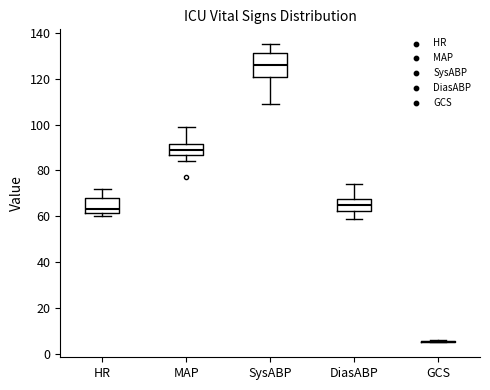

Reading left to right, read every box against the y-axis: the position of its median line, the range the box covers, and the ends of its whiskers. The values are not printed on the chart, so give them approximately, as read against the axis.

HR: median 64, box 62 to 68, whiskers 60 to 72
MAP: median 90, box 86 to 92, whiskers 84 to 100
SysABP: median 126, box 120 to 132, whiskers 110 to 136
DiasABP: median 66, box 62 to 68, whiskers 60 to 74
GCS: box collapsed to a line at 6, whiskers 6 to 6